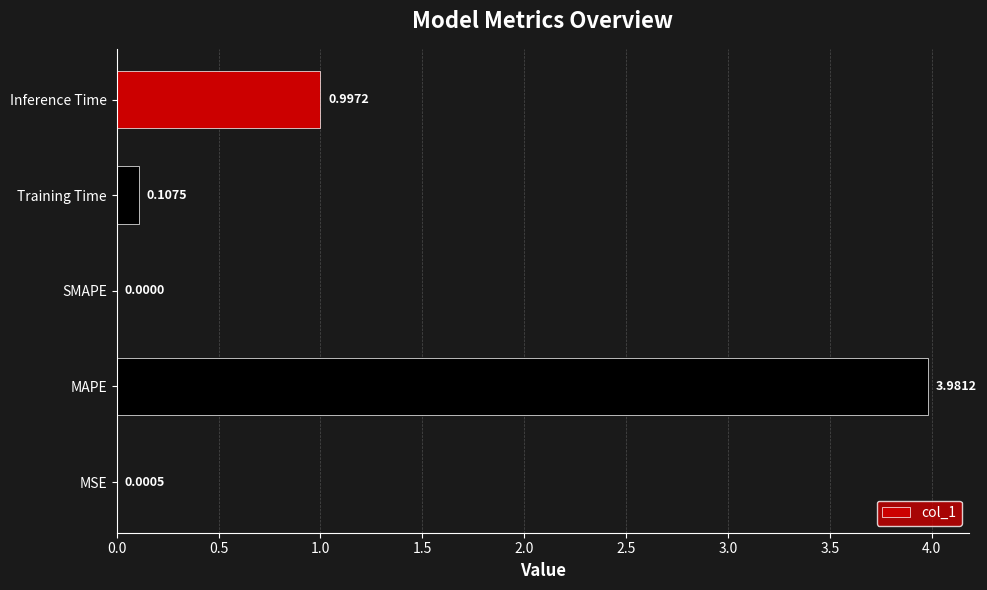

What is the average value?

1.0